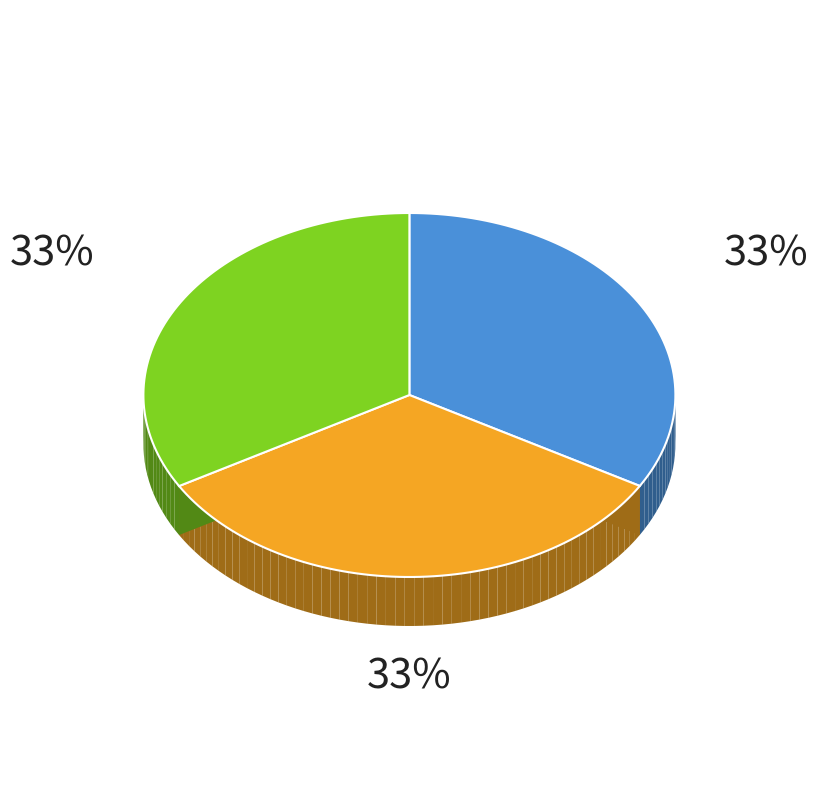

Is there a majority slice in this chart?

No